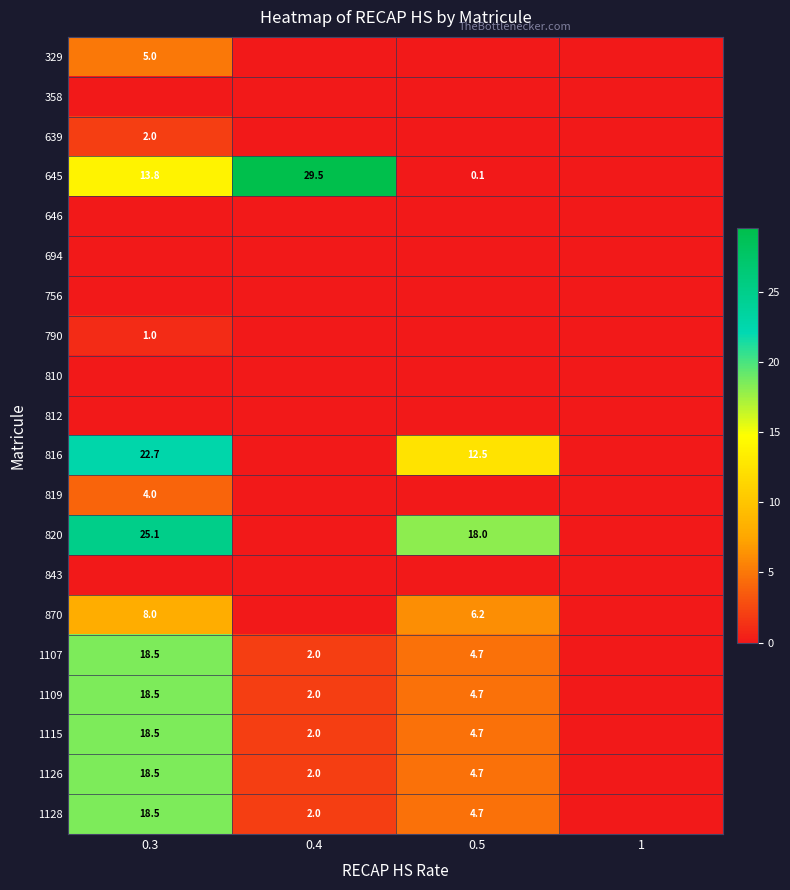

What is the difference between the 1115 values at 0.3 and 0.5?

13.8